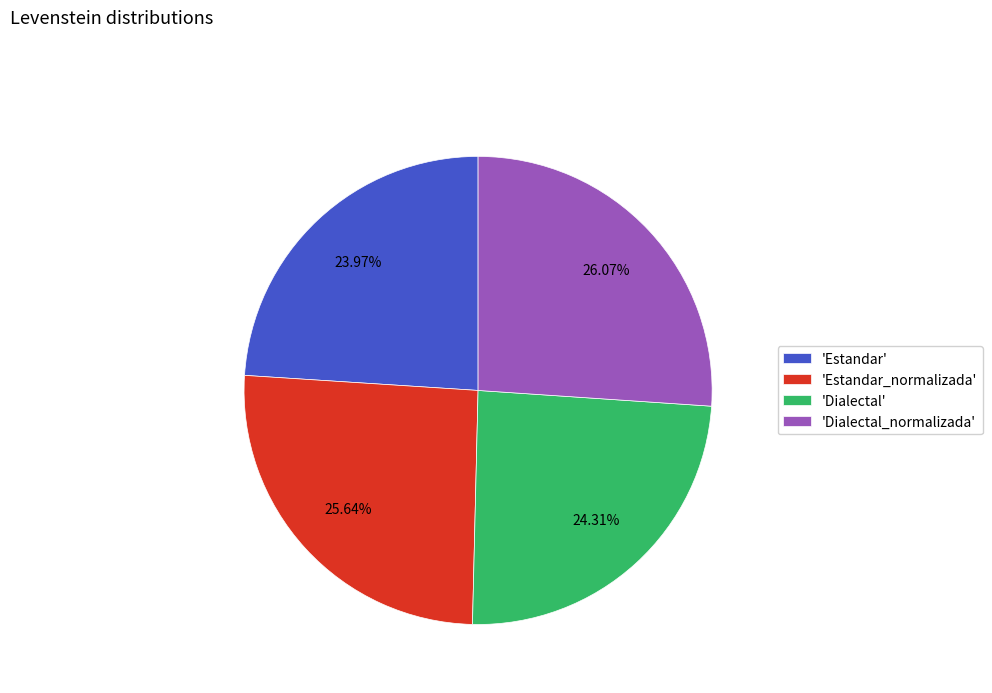

Is there a majority slice in this chart?

No